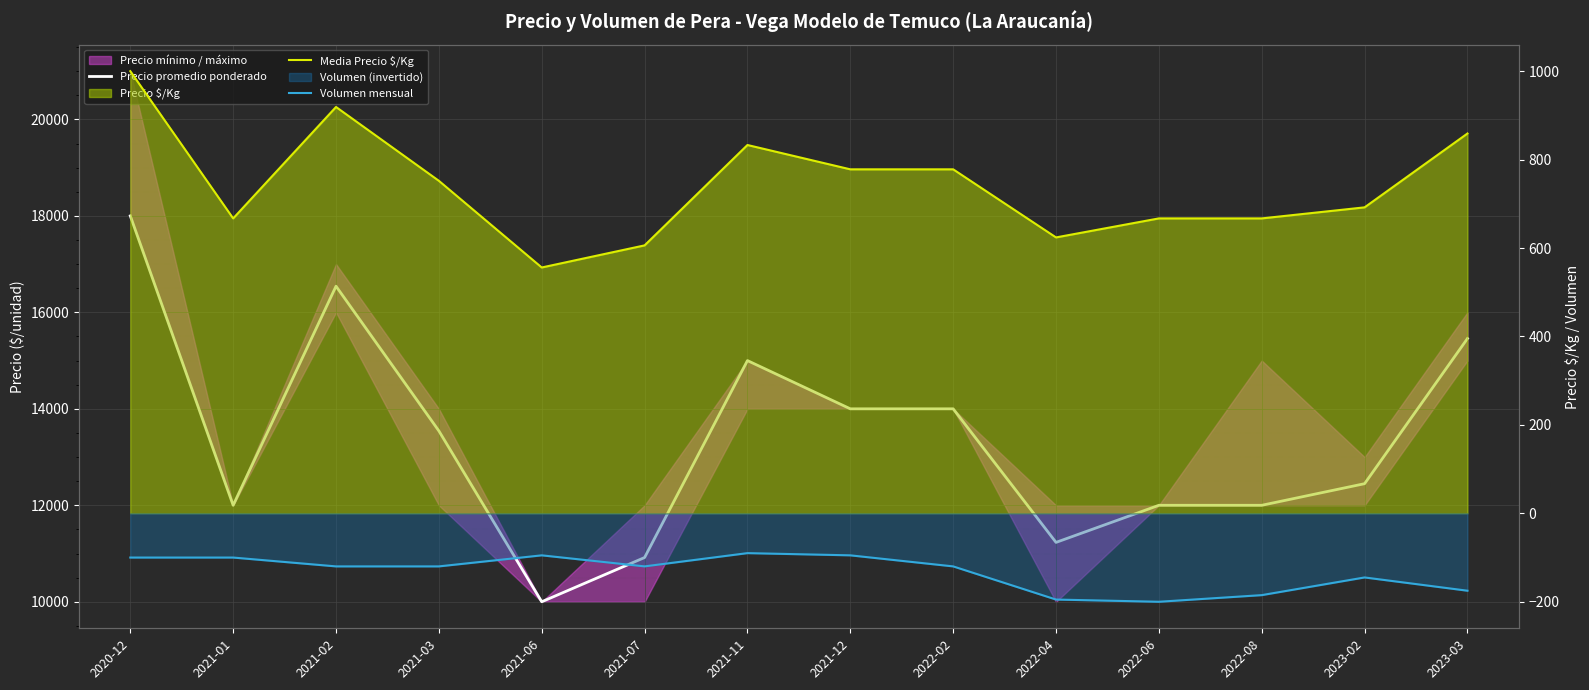

At which category does the chart reach its minimum across all series?

2022-06